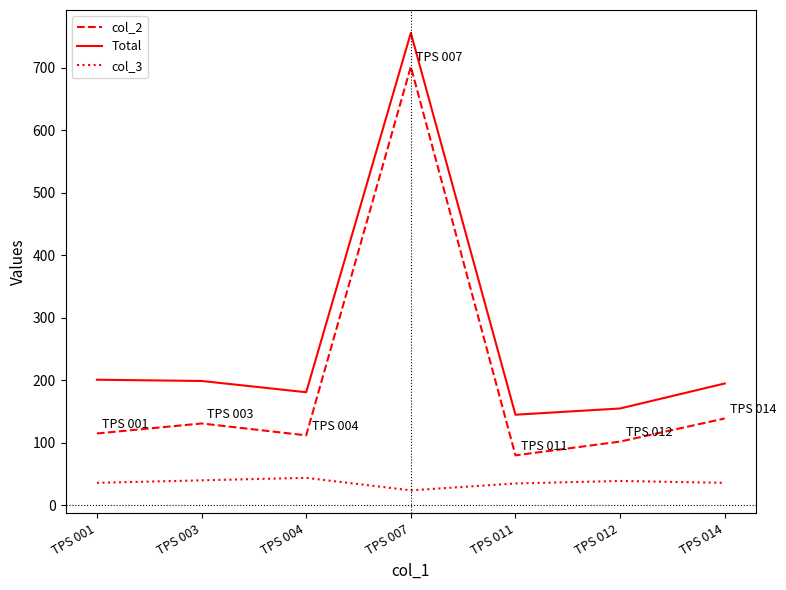

Rank the series at TPS 003 from lowest to highest value.

col_3, col_2, Total